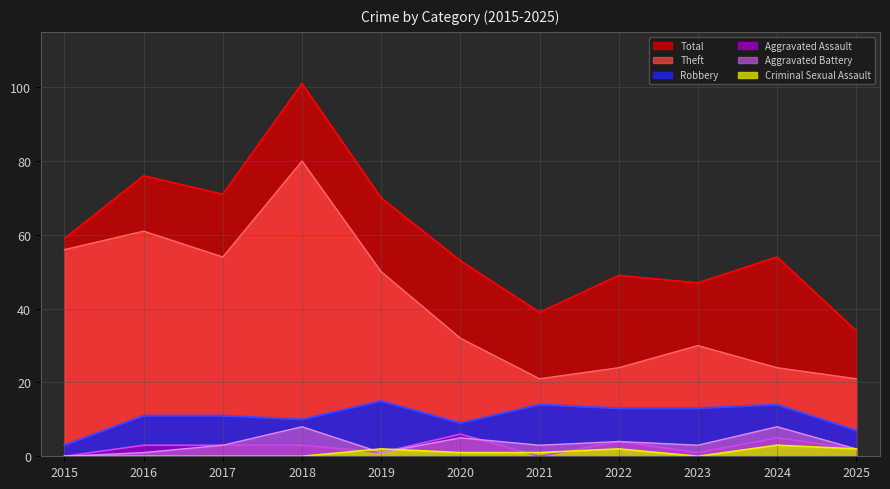

Which series has the widest spread of values?

Total